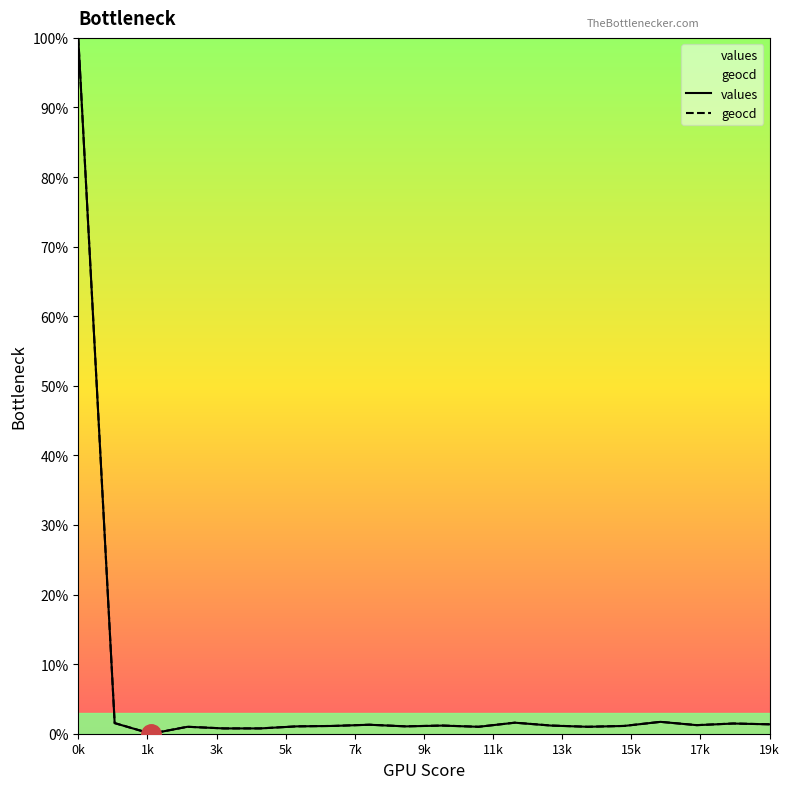

What is the value of the values point at the 5th from the left?

0.8